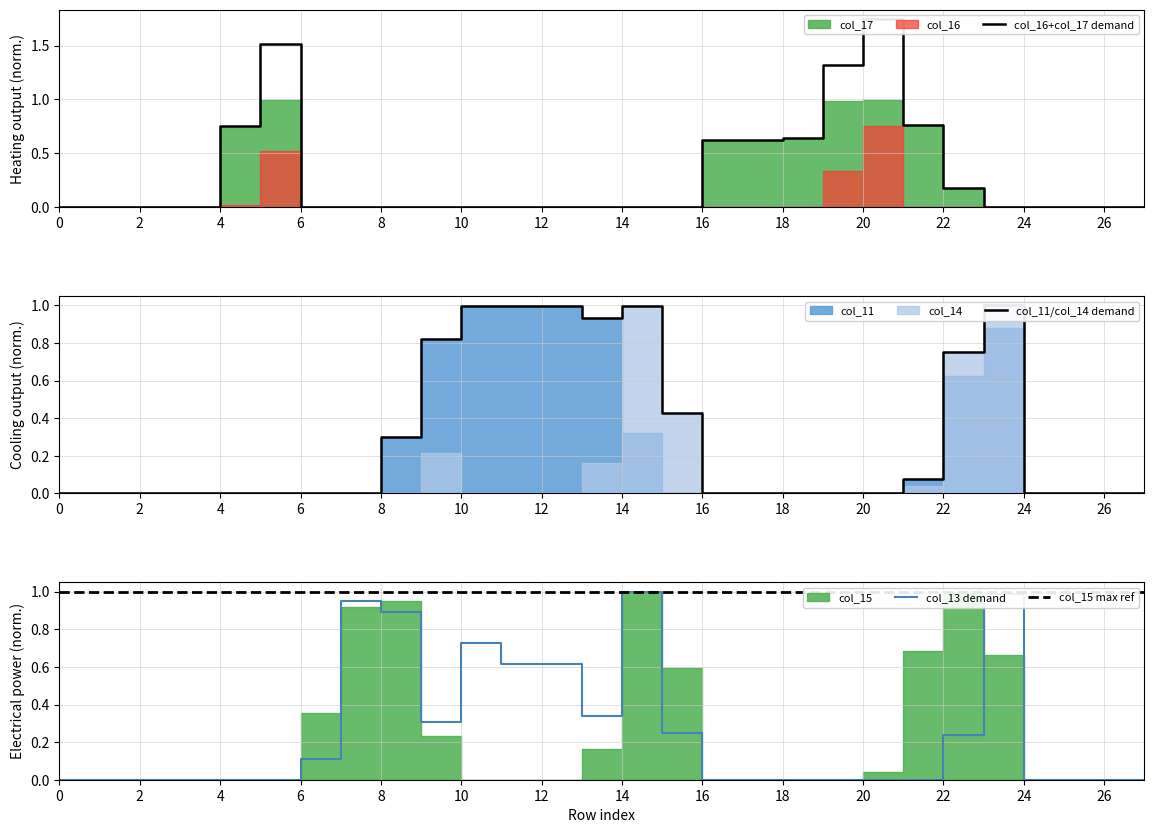

True or false: col_13 demand has a value of 0.1 at 12.

False